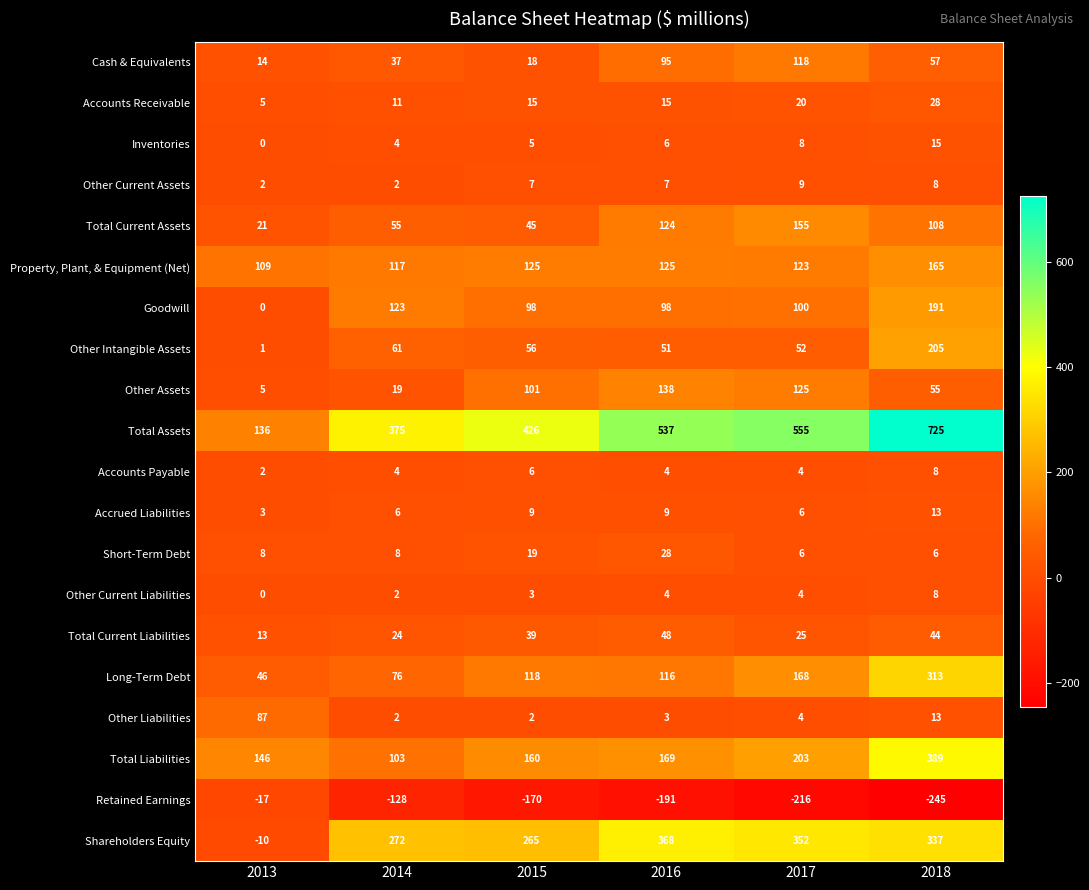

At 2015, list the series in order from largest to smallest.

Total Assets, Shareholders Equity, Total Liabilities, Property, Plant, & Equipment (Net), Long-Term Debt, Other Assets, Goodwill, Other Intangible Assets, Total Current Assets, Total Current Liabilities, Short-Term Debt, Cash & Equivalents, Accounts Receivable, Accrued Liabilities, Other Current Assets, Accounts Payable, Inventories, Other Current Liabilities, Other Liabilities, Retained Earnings